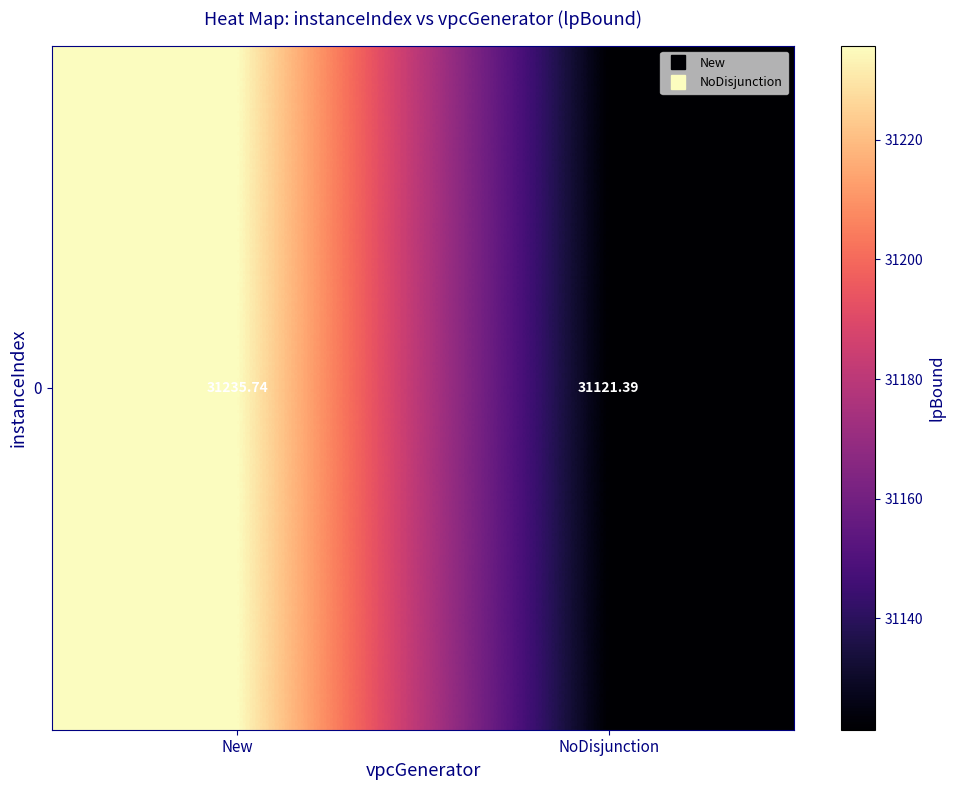

At which category does the chart reach its peak across all series?

New